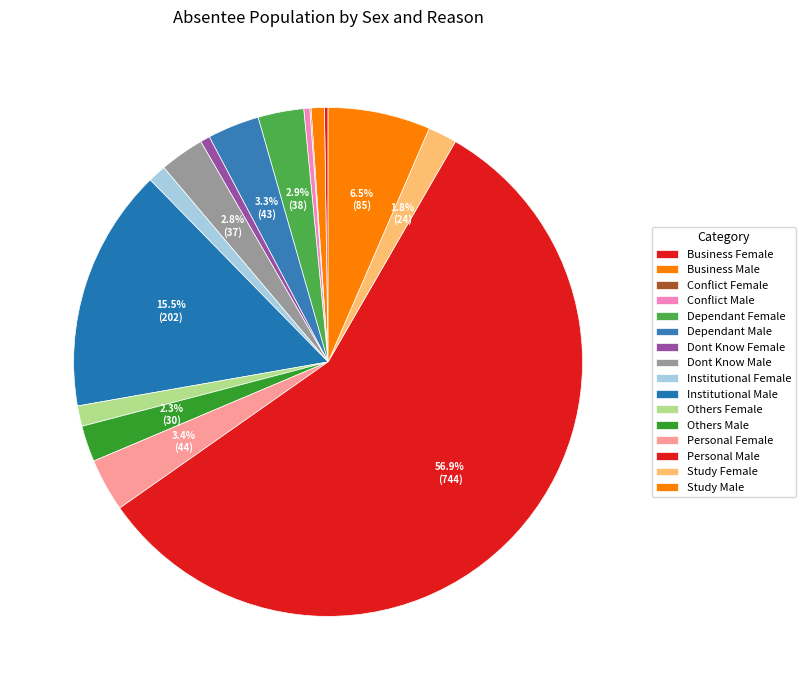

What is the change in value from Business Male to Others Female?

+6